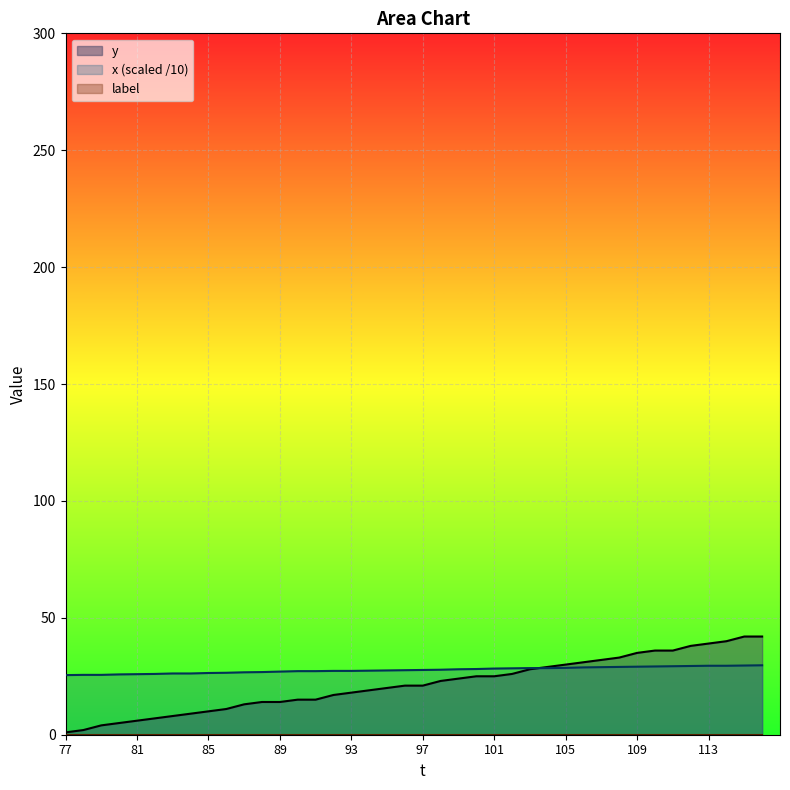

What is the total value across all series at 82?

33.0